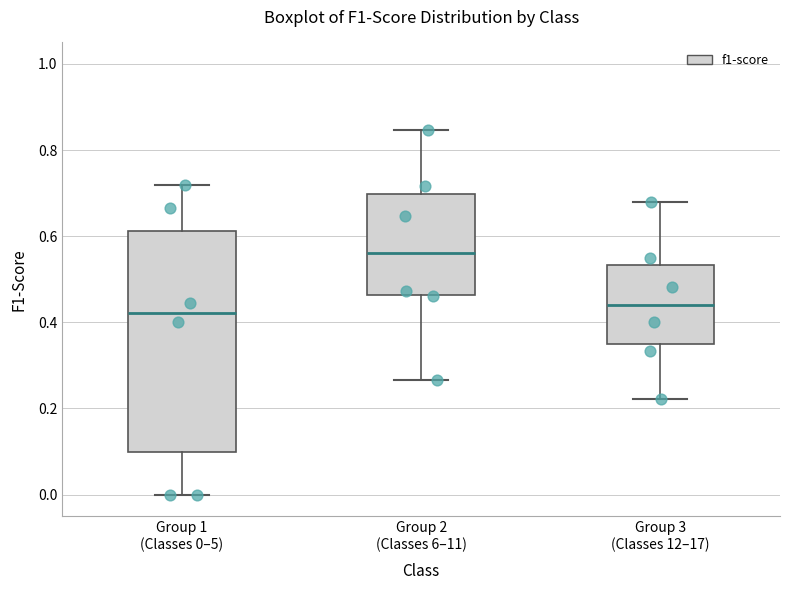

Comparing the boxes themselves (not the whiskers), which one is the tallest?

Group 1 (Classes 0–5)